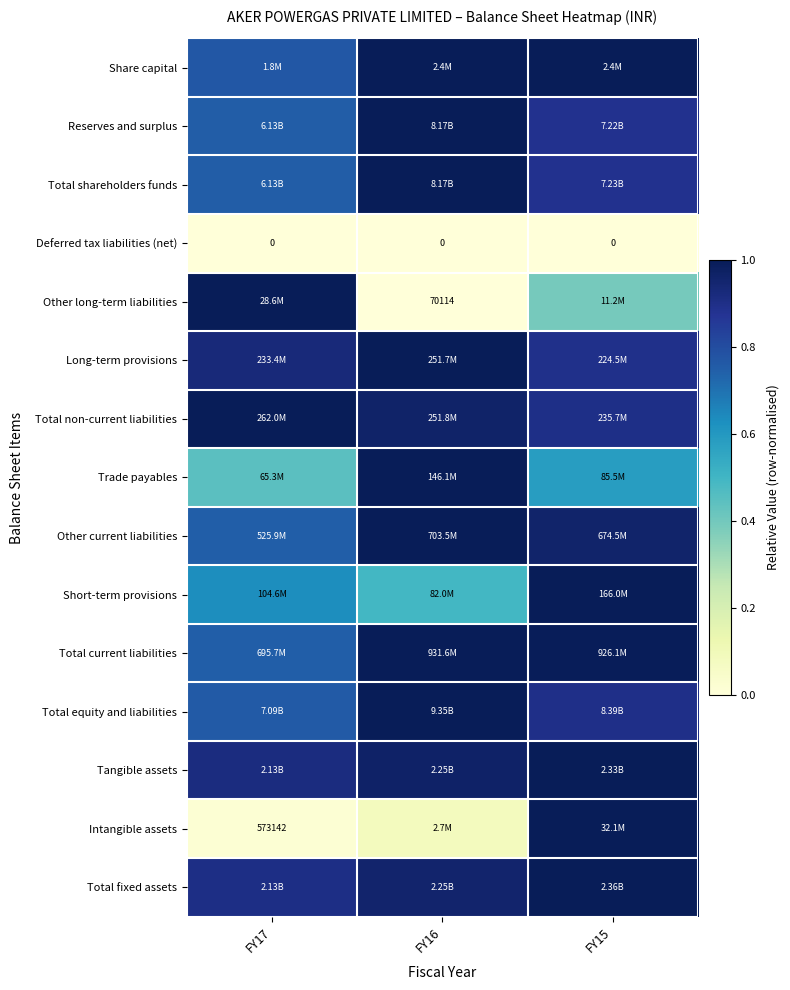

The Total non-current liabilities series shows 1.0 at FY16. True or false?

True